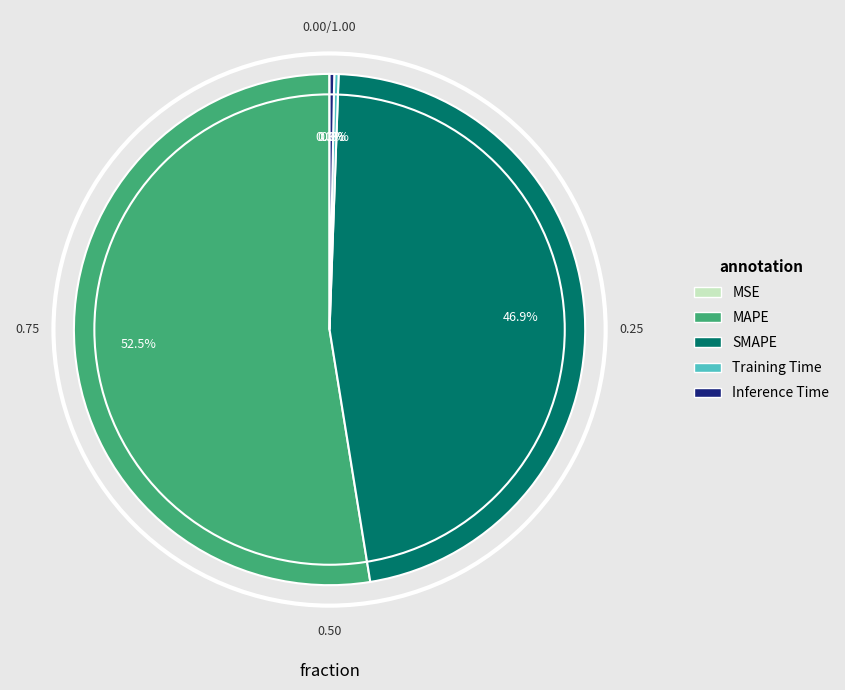

What percentage is NOT represented by Inference Time?

99.7%